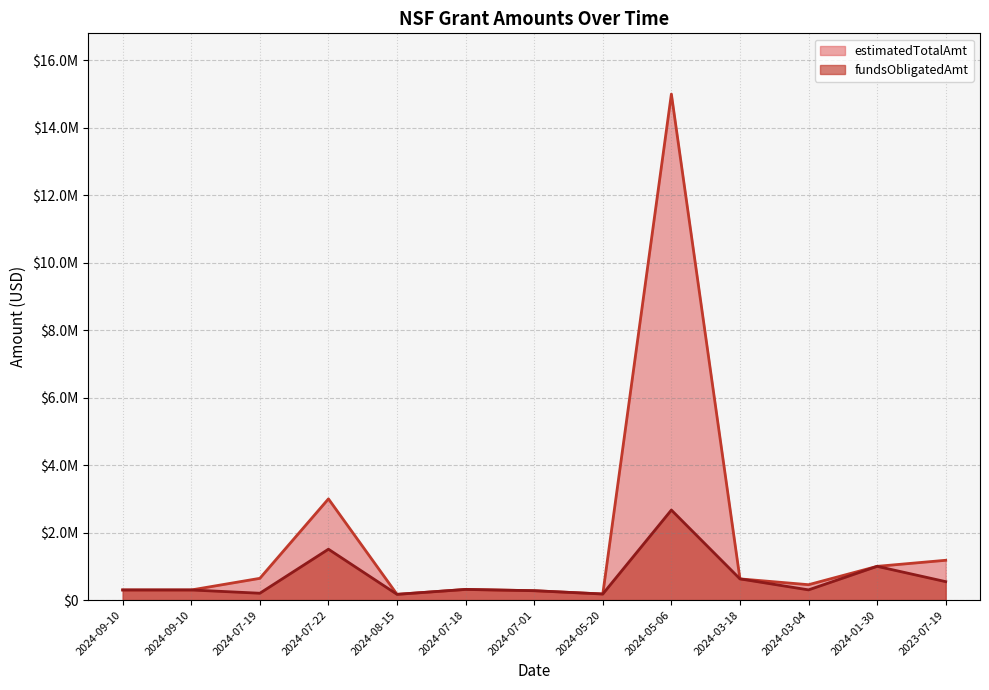

True or false: fundsObligatedAmt and estimatedTotalAmt cross at least once.

False